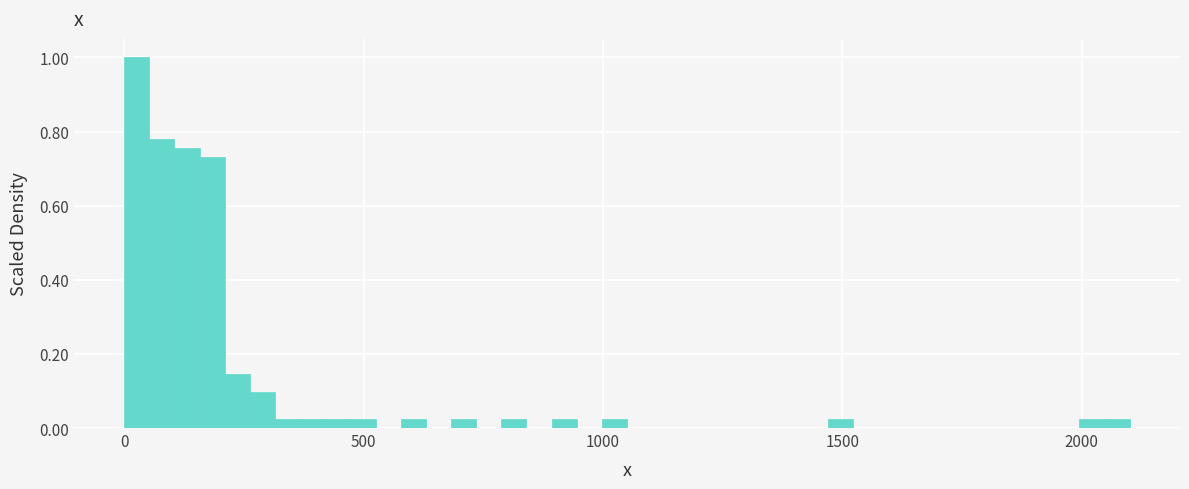

Around what value on the x-axis is the tallest bar? Give the approximate position of its centre, as read against the axis.

50